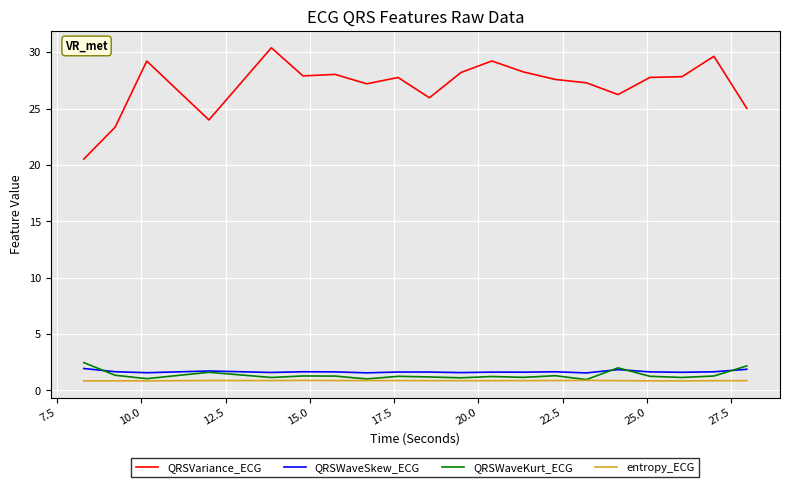

Which series has the largest range (max minus min)?

QRSVariance_ECG